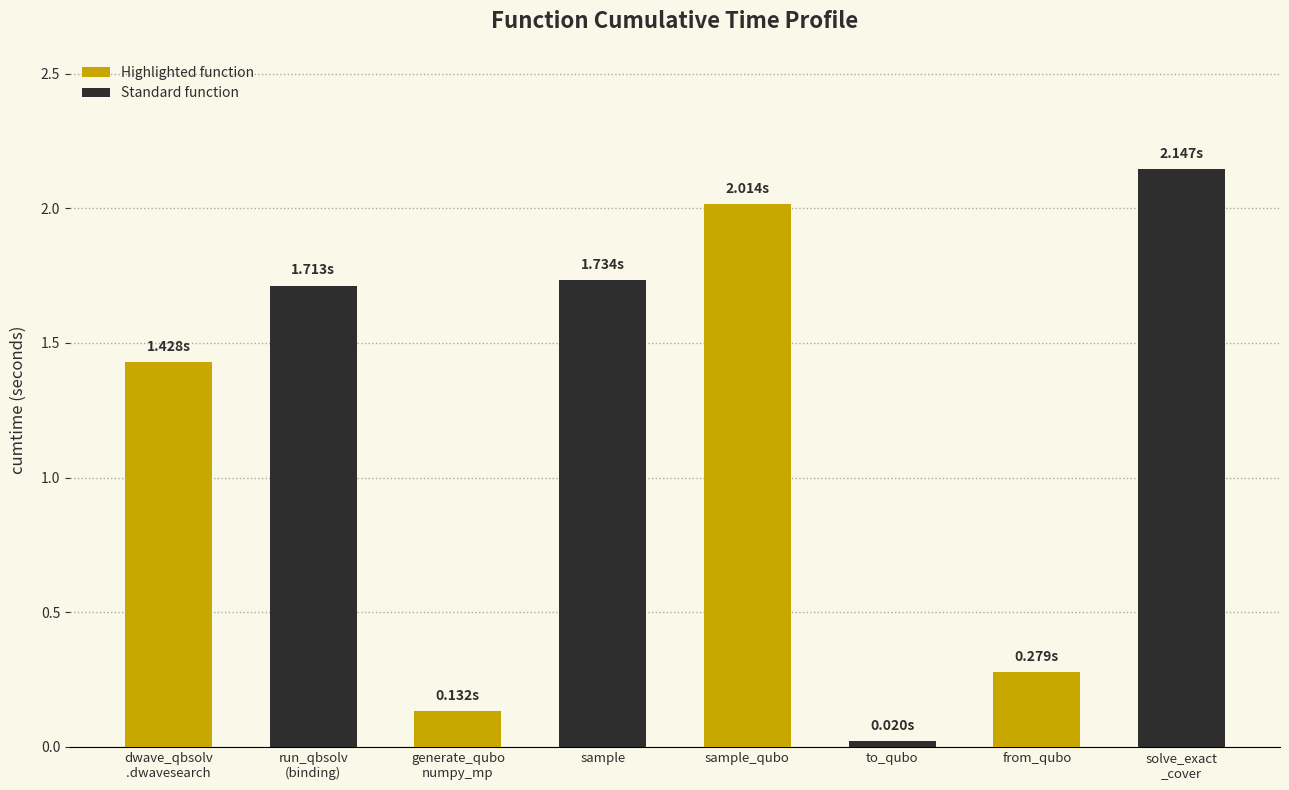

What is the value of the 7th bar from the left?

0.3